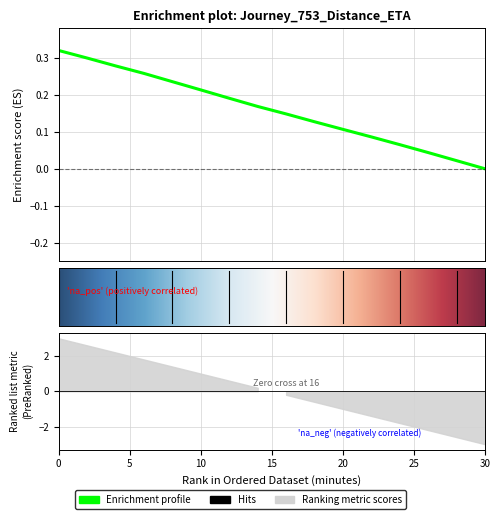

Does the chart have visible grid lines?

Yes